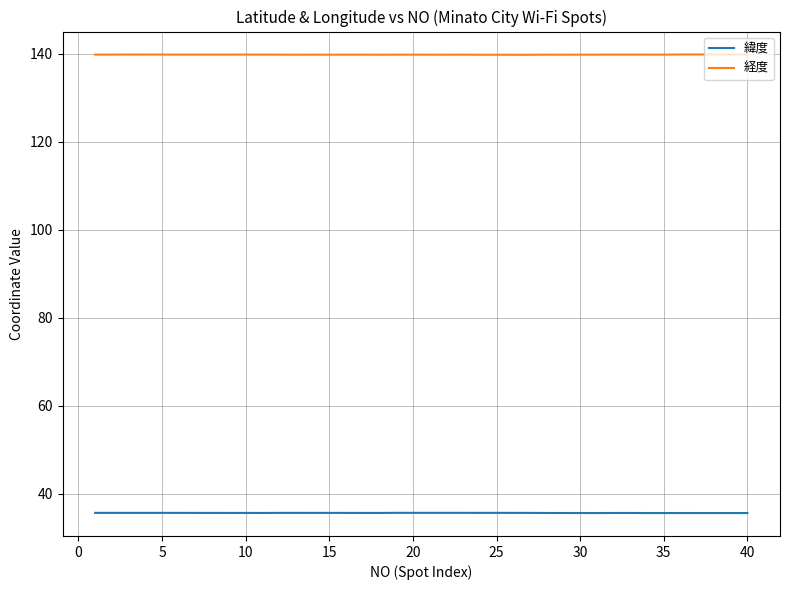

Rank the series by their maximum value, from lowest to highest.

緯度, 経度